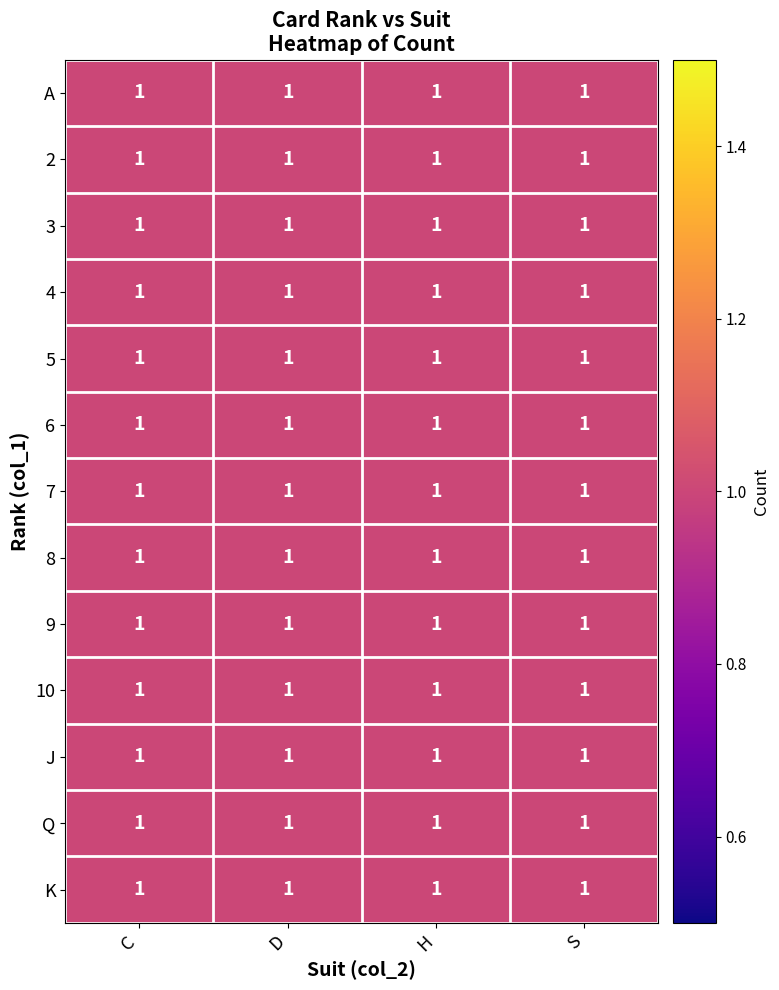

Is the value of S at K greater than the value of D at 7?

No